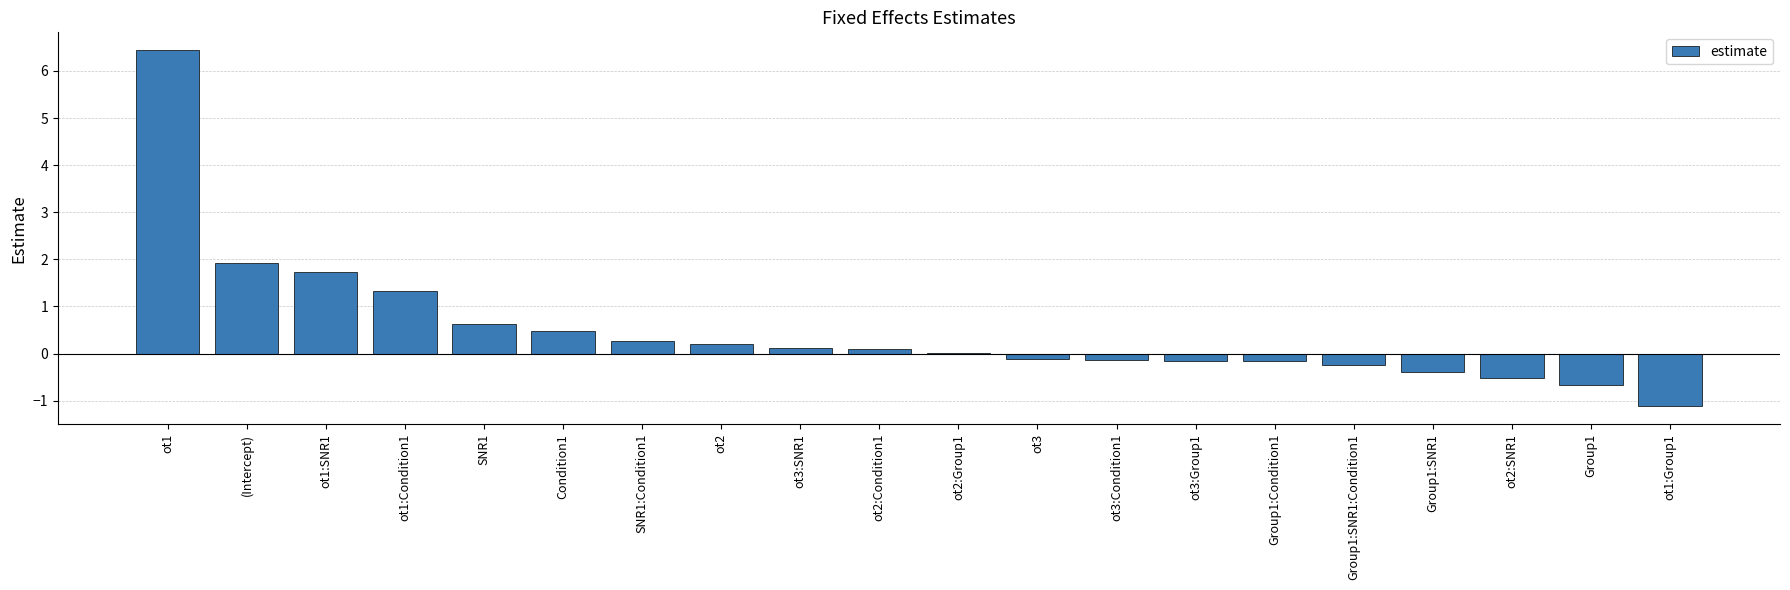

At which category does the chart reach its peak across all series?

ot1